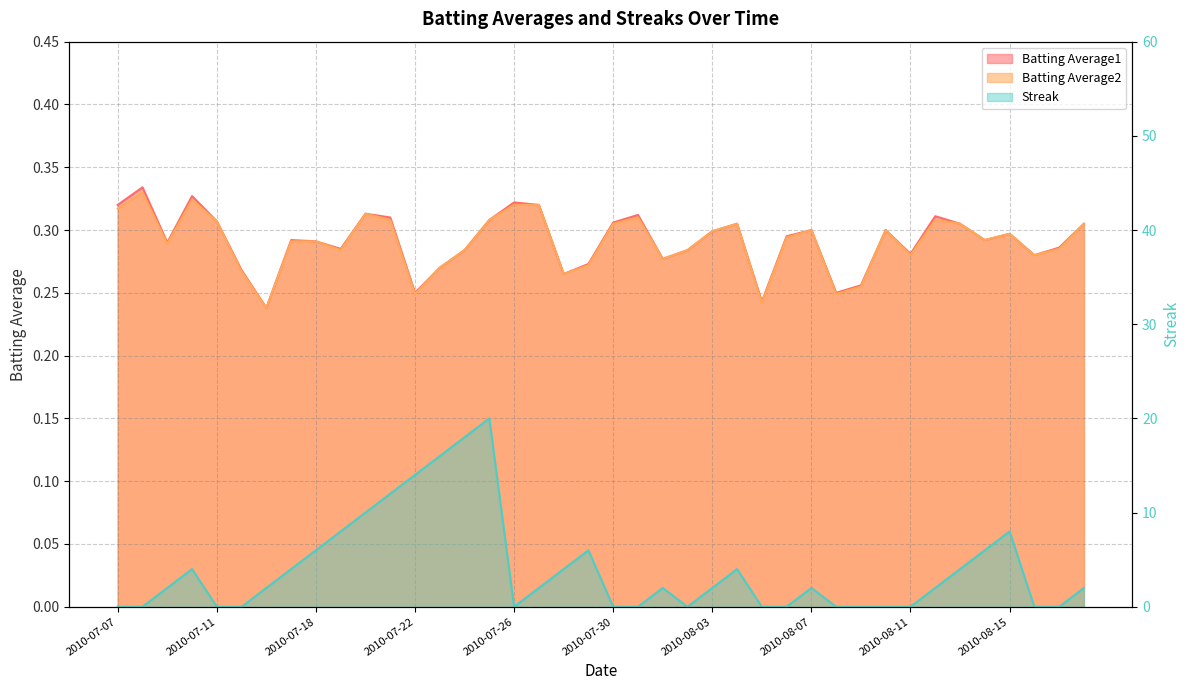

What is the approximate value of Batting Average2 at 2010-07-19?

0.3